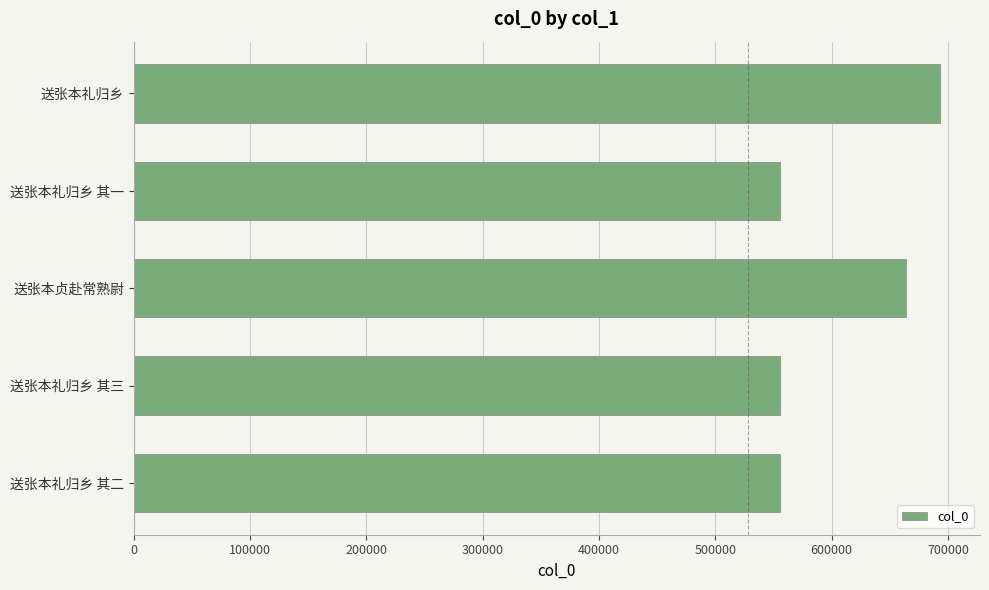

What is the change in value from 送张本贞赴常熟尉 to 送张本礼归乡?

+28843